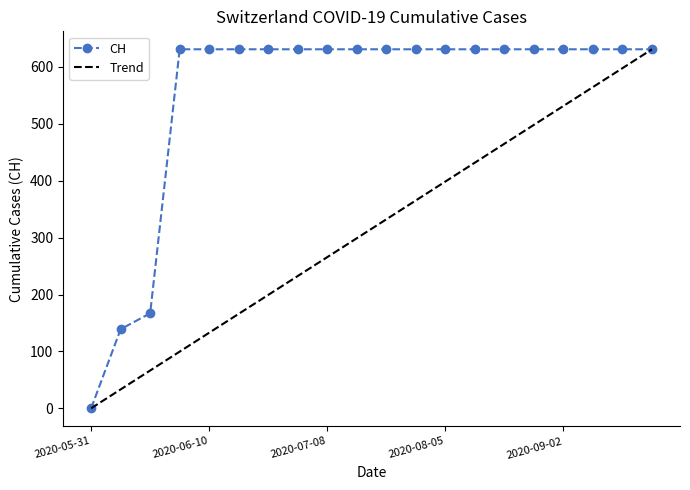

Approximately how many times larger is the value at 2020-08-26 compared to 2020-07-15?

1.0